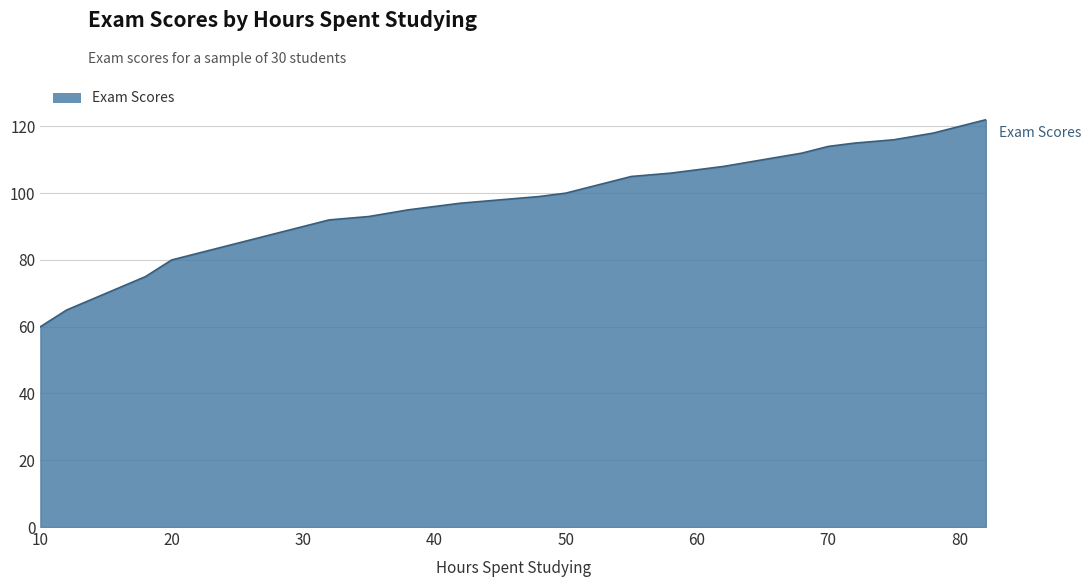

What is the difference between the maximum and minimum values?

62